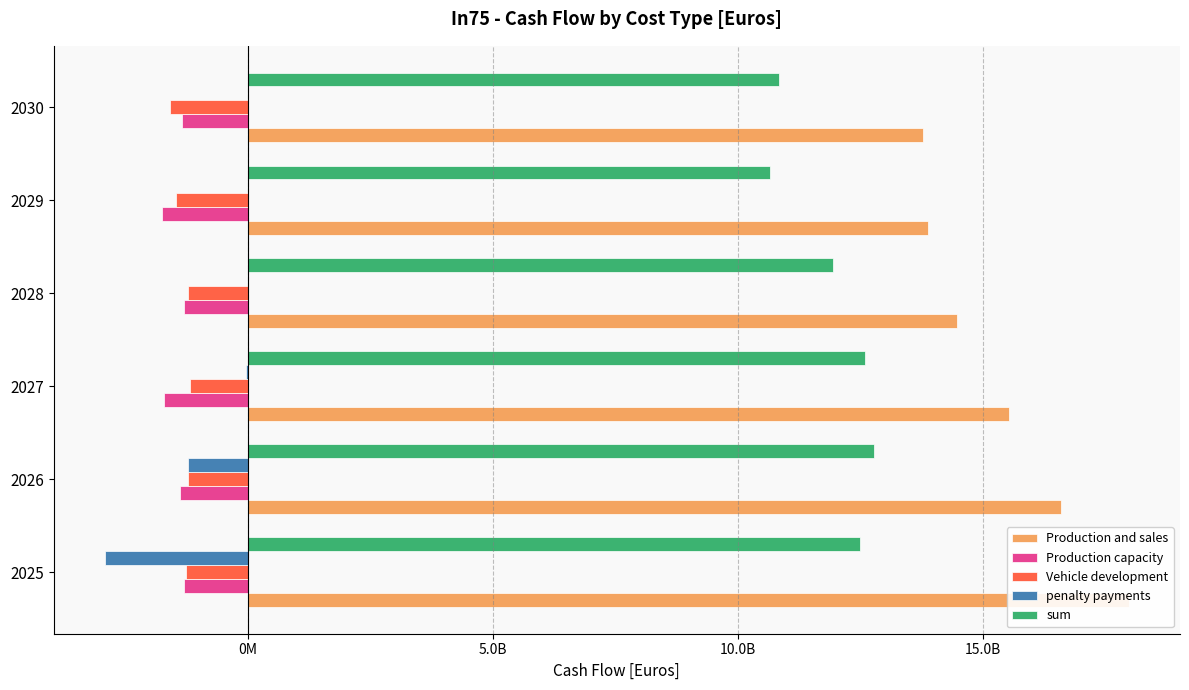

What is the average value of the penalty payments series?

-698274745.2